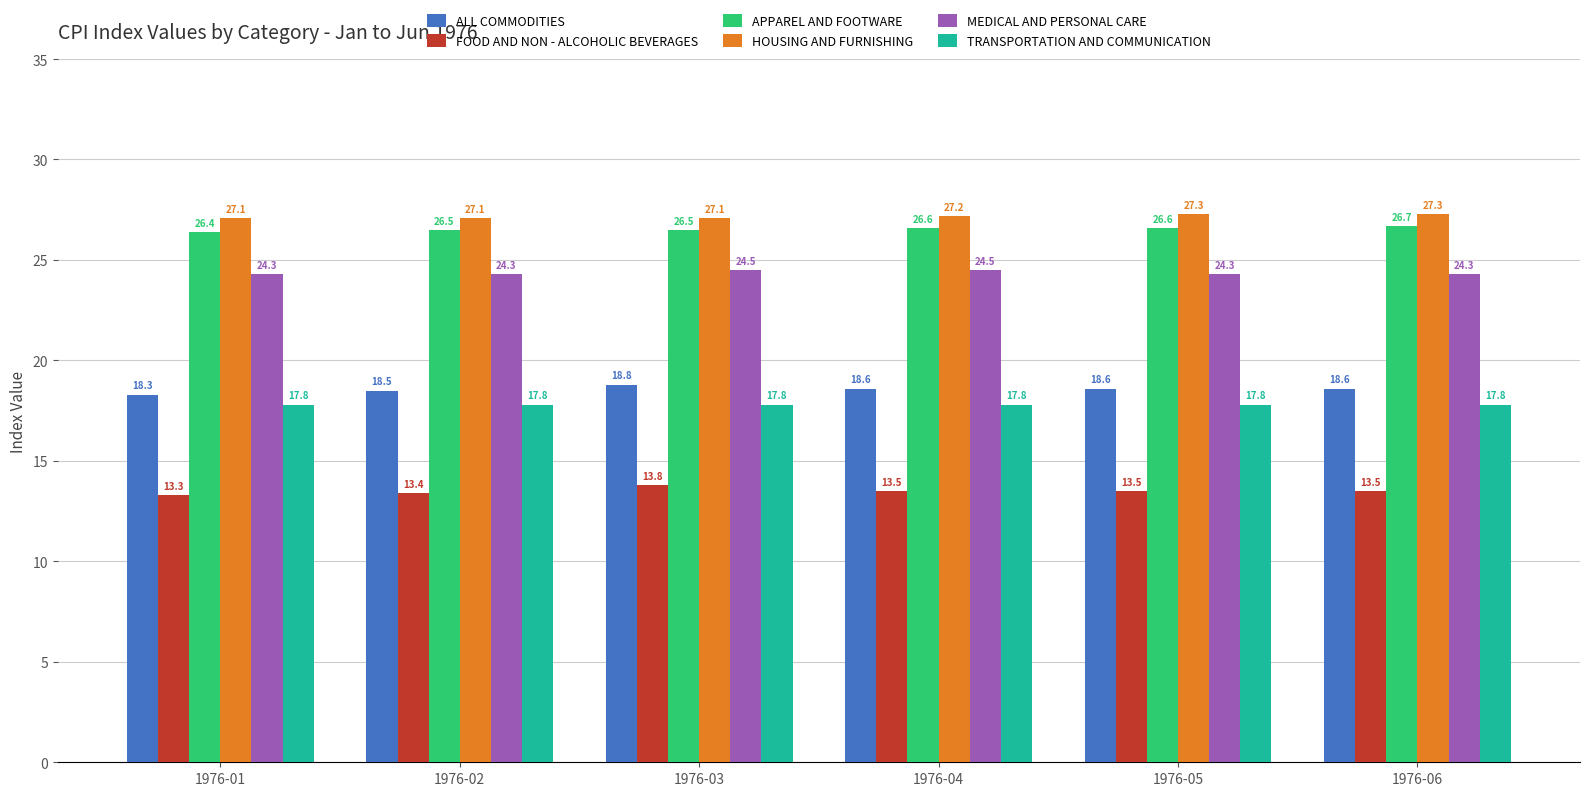

At which category is the sum across all series the highest?

1976-03